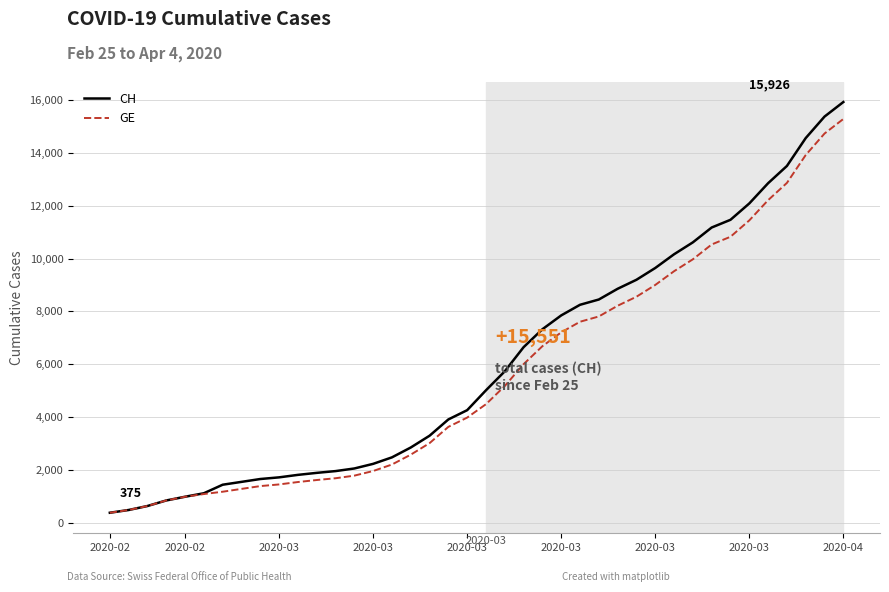

What is the minimum value shown in the chart?

375